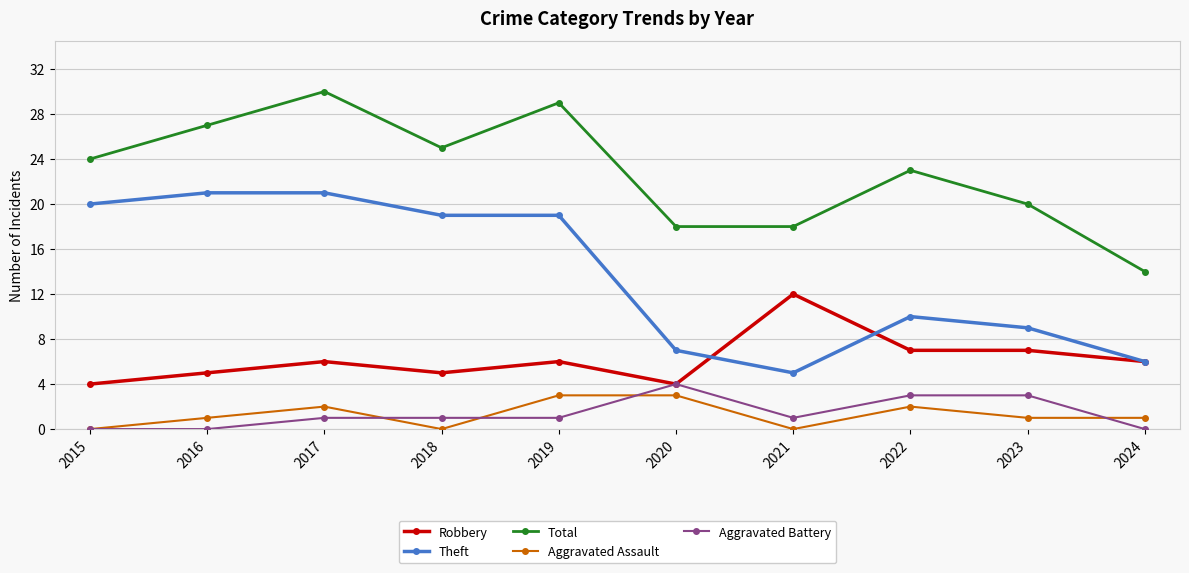

What is the sum of the Theft values at 2020 and 2019?

26